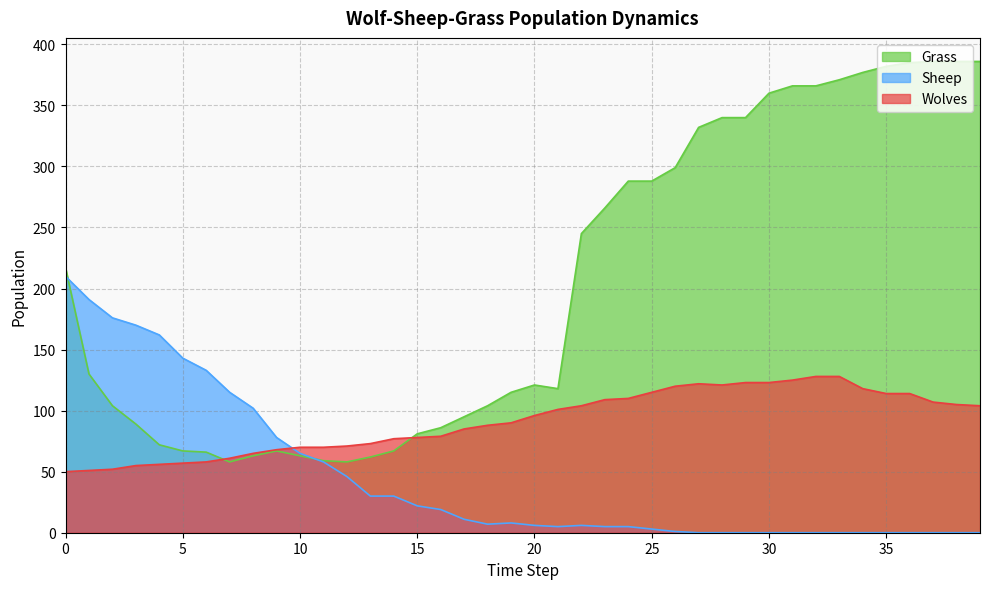

Does the chart display data point markers on the line(s)?

No